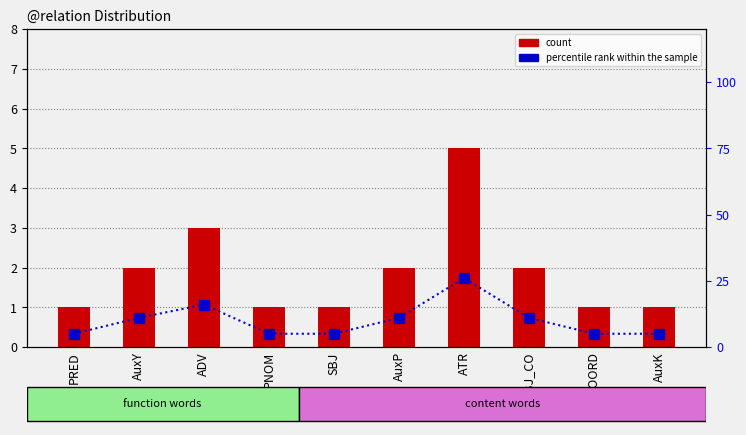

At which label does percentile rank within the sample first exceed 11?

ADV